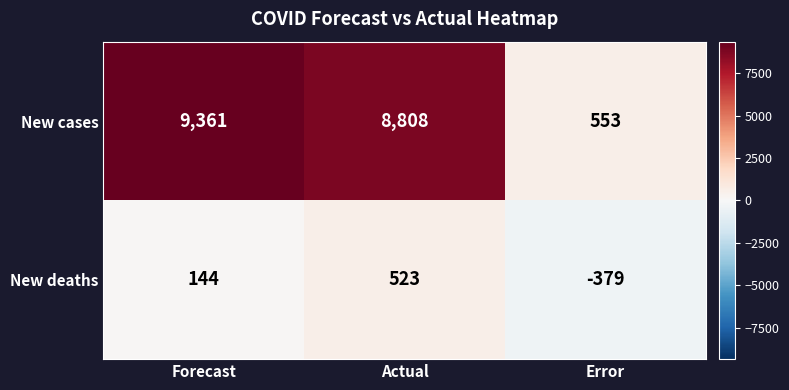

Between Actual and Error, which series saw the biggest shift?

New cases